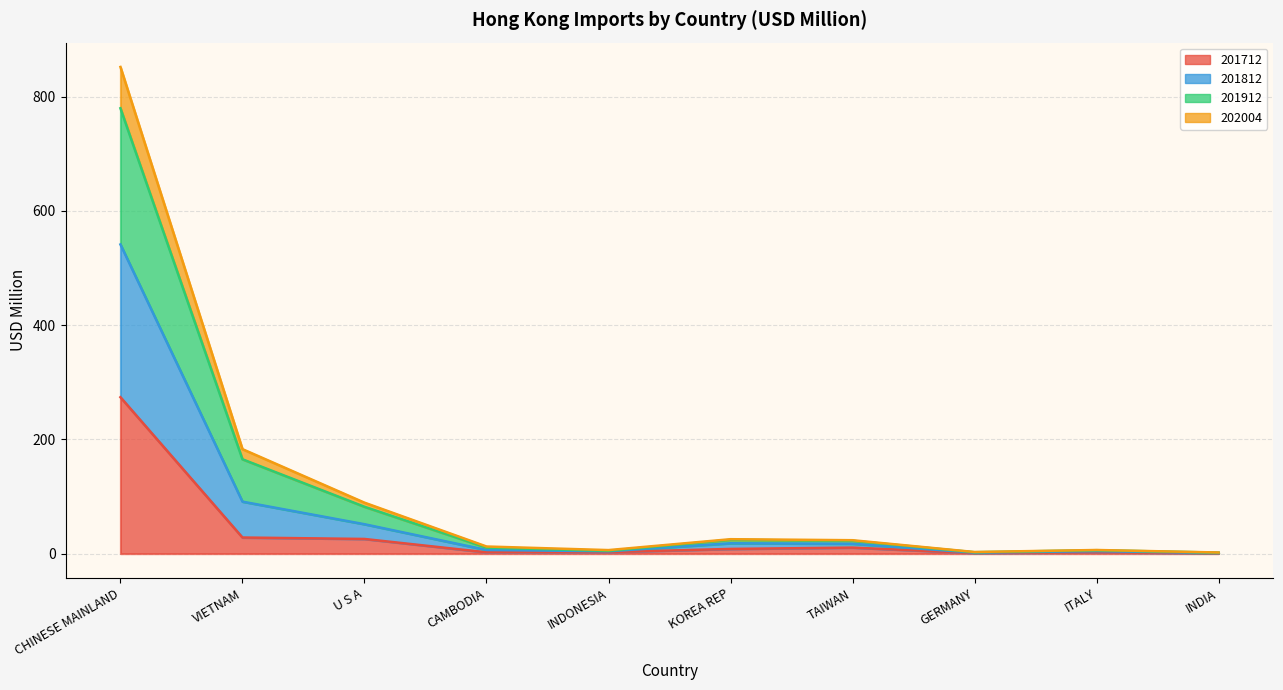

What is the label of the 2nd point from the left?

VIETNAM